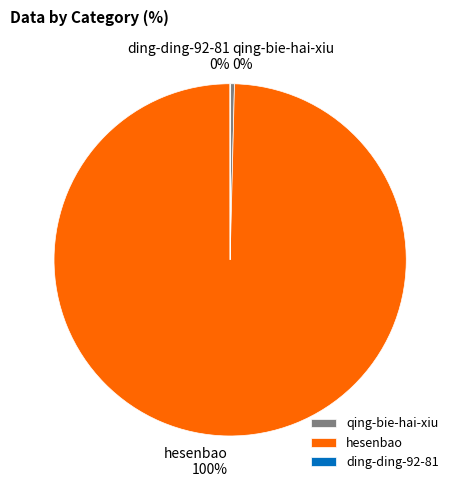

What percentage is the hesenbao slice, to the nearest percent?

100%